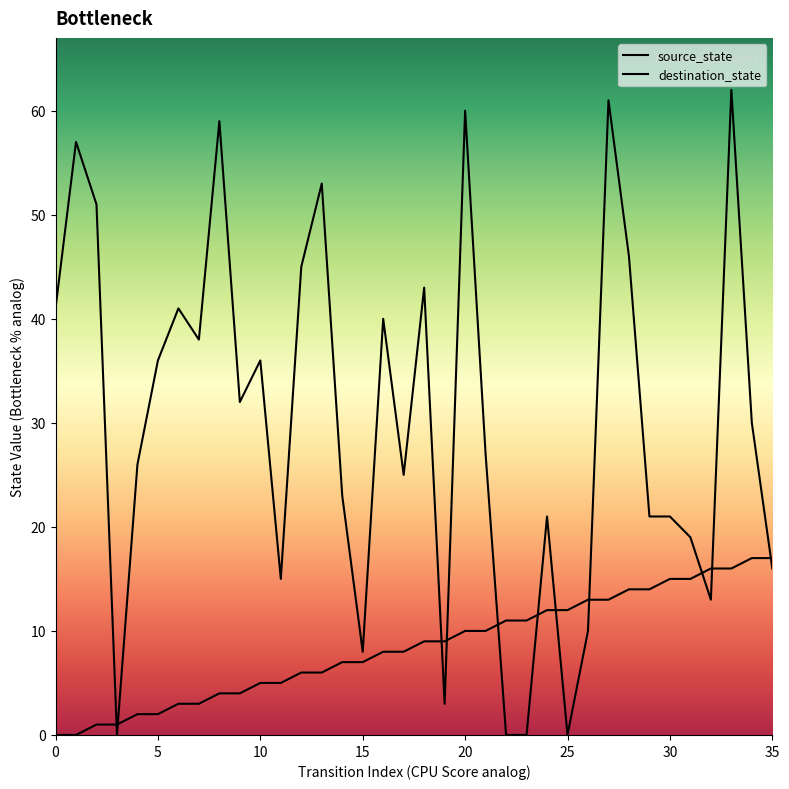

Which series has the widest spread of Y values?

destination_state